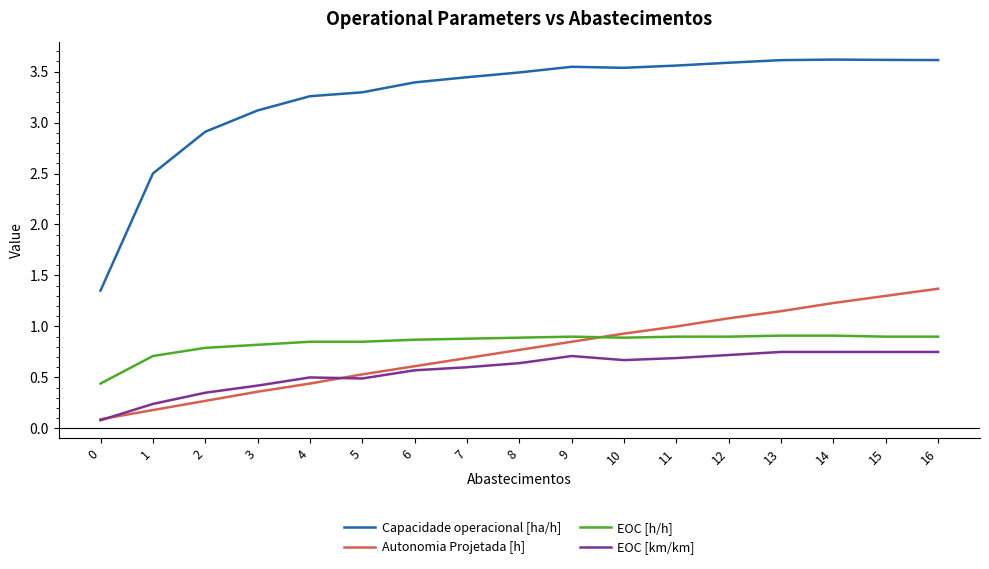

Rank the series by their maximum value, from lowest to highest.

EOC [km/km], EOC [h/h], Autonomia Projetada [h], Capacidade operacional [ha/h]